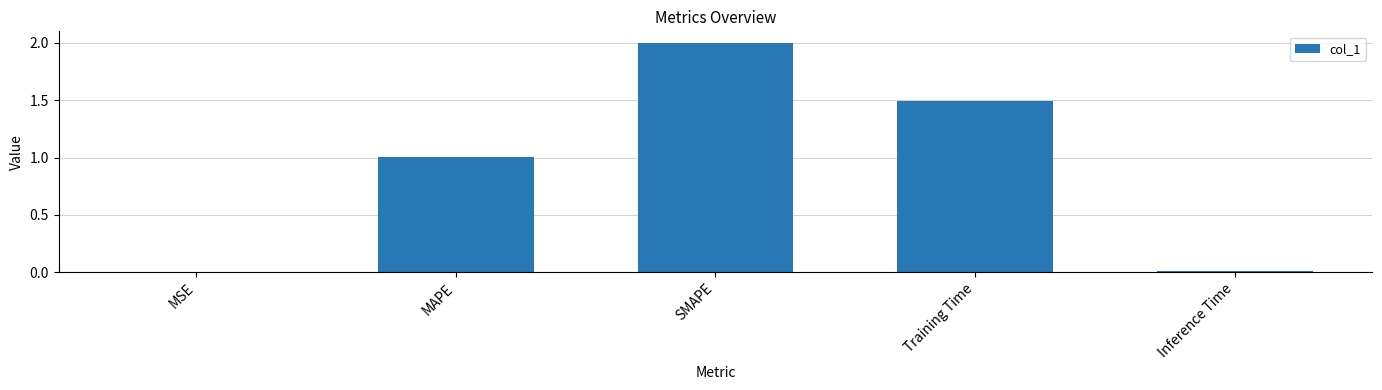

True or false: the data shows 2.0 at SMAPE.

True